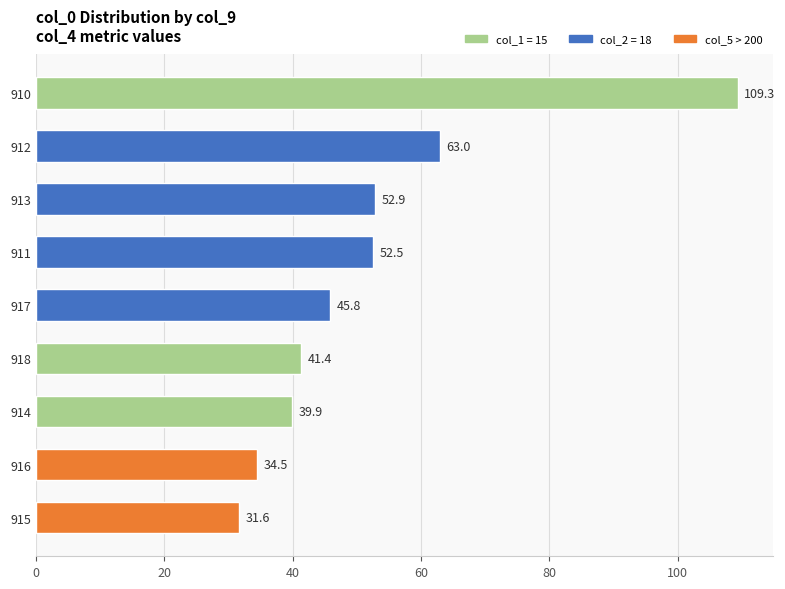

Reading bottom to top, what are all the values shown in this chart?

915=31.6	916=34.5	914=39.9	918=41.4	917=45.8	911=52.5	913=52.9	912=63.0	910=109.3